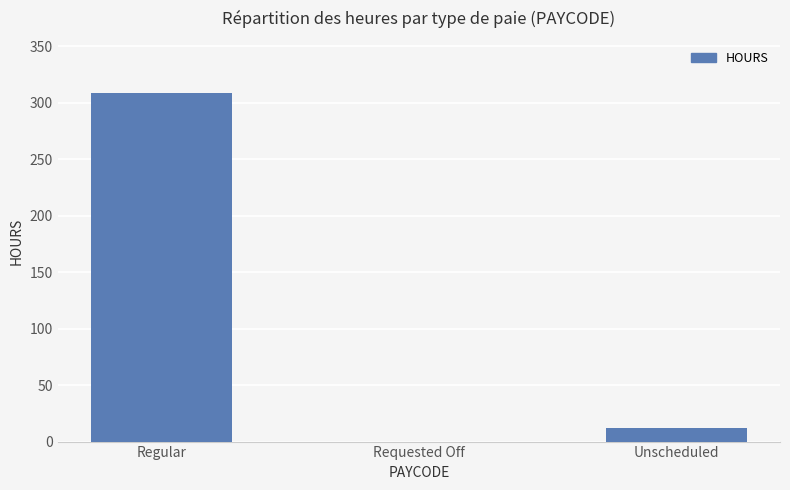

What is the change in value from Regular to Unscheduled?

-296.6